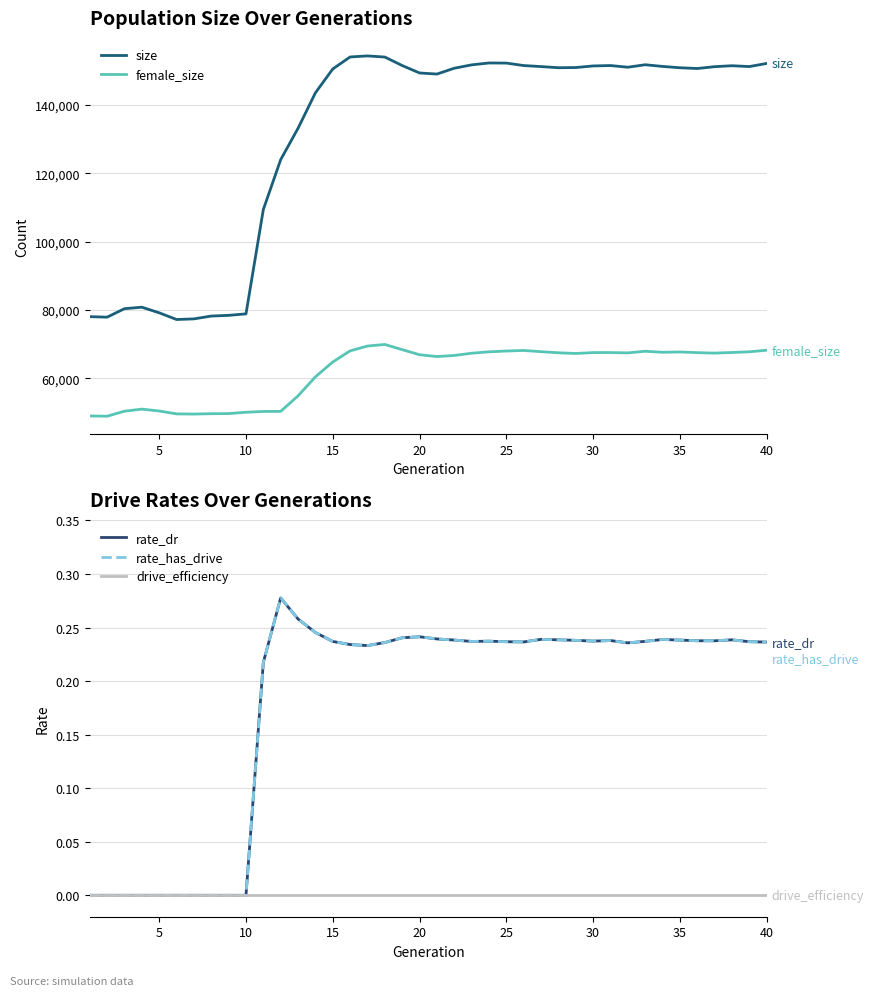

How many lines are shown in the chart?

5